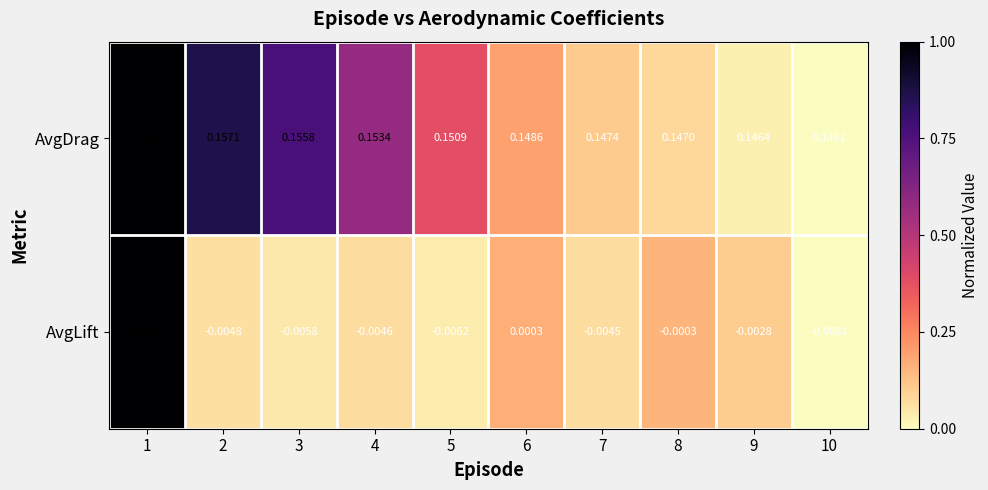

Which series changed the most between 6 and 8?

AvgDrag